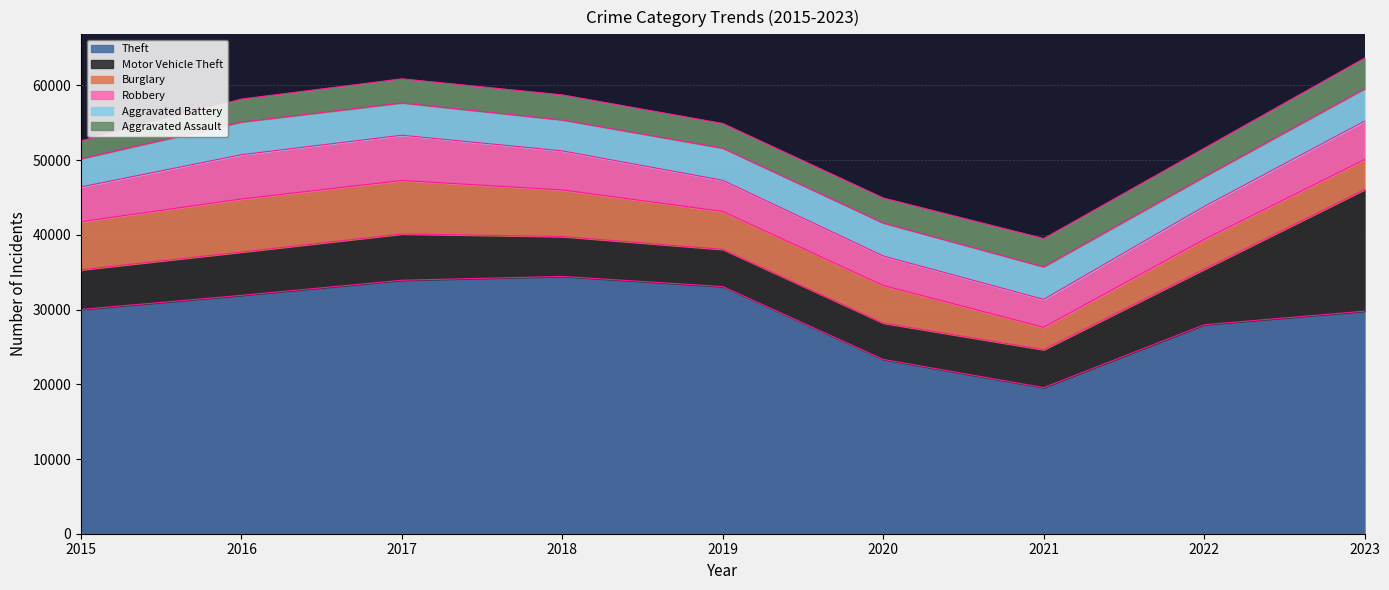

What is the value of the Aggravated Battery point at the 1st from the left?

3766